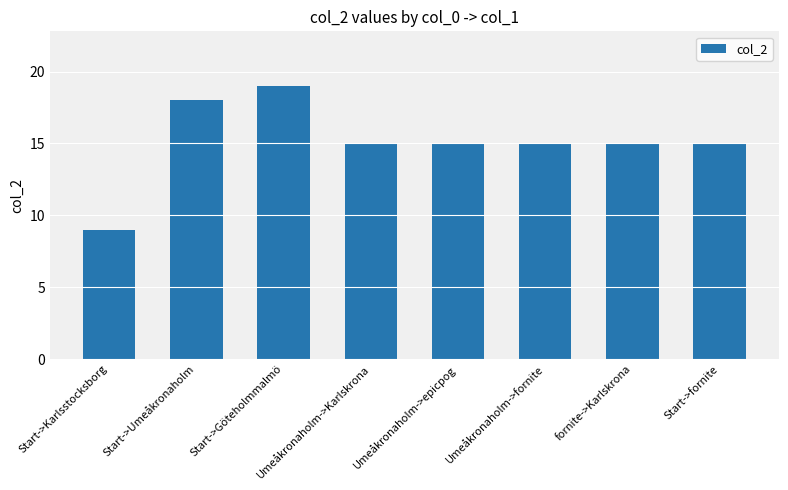

True or false: the data shows 15 at Umeåkronaholm->fornite.

True